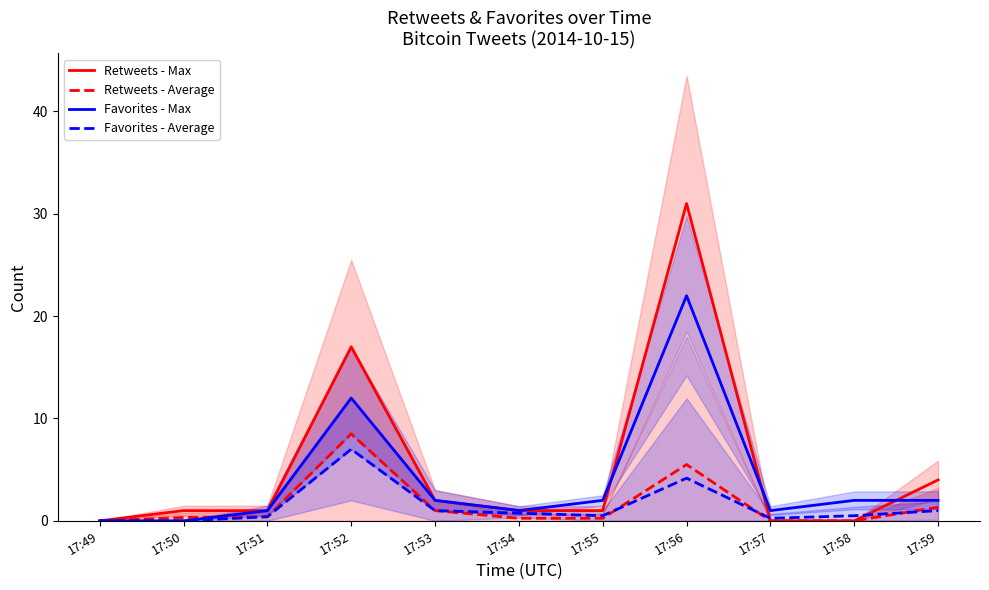

At which label does Favorites - Average reach its peak?

17:52